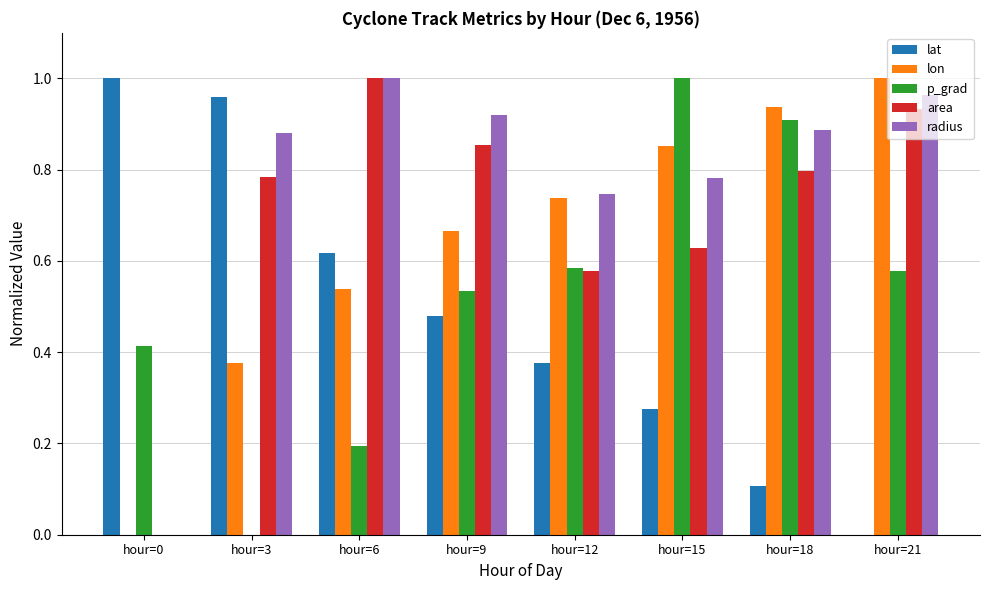

What is the sum of the lat values at hour=9 and hour=0?

1.5